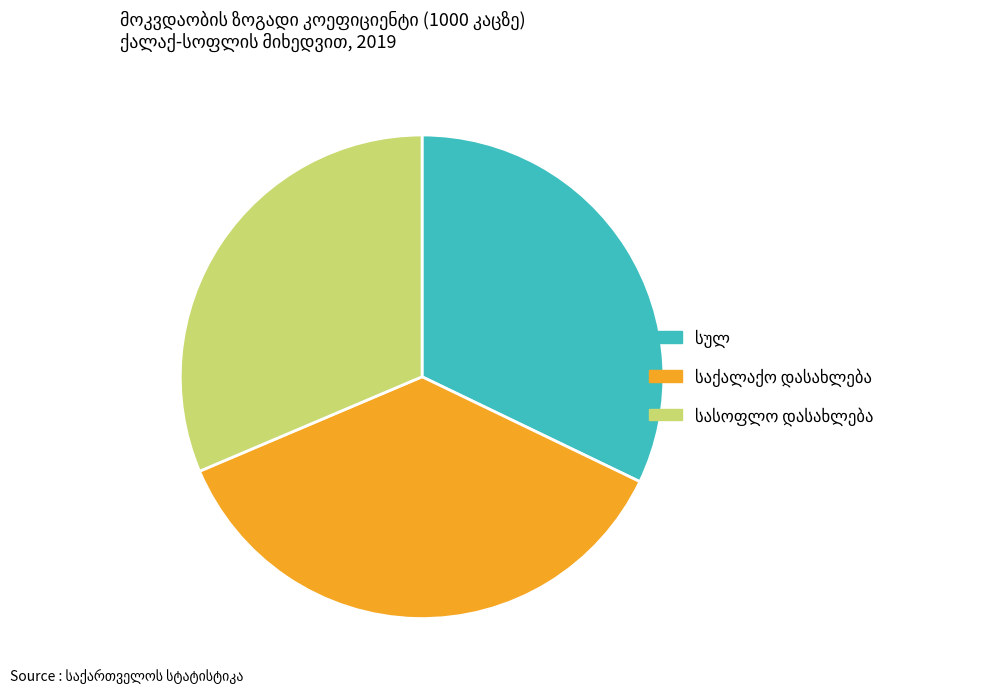

Is there a majority slice in this chart?

No